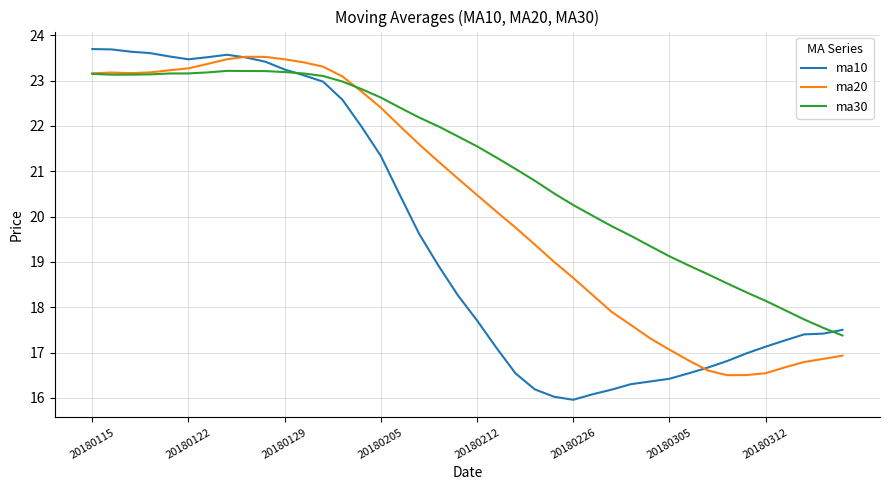

How many intersections are there between ma30 and ma10?

2